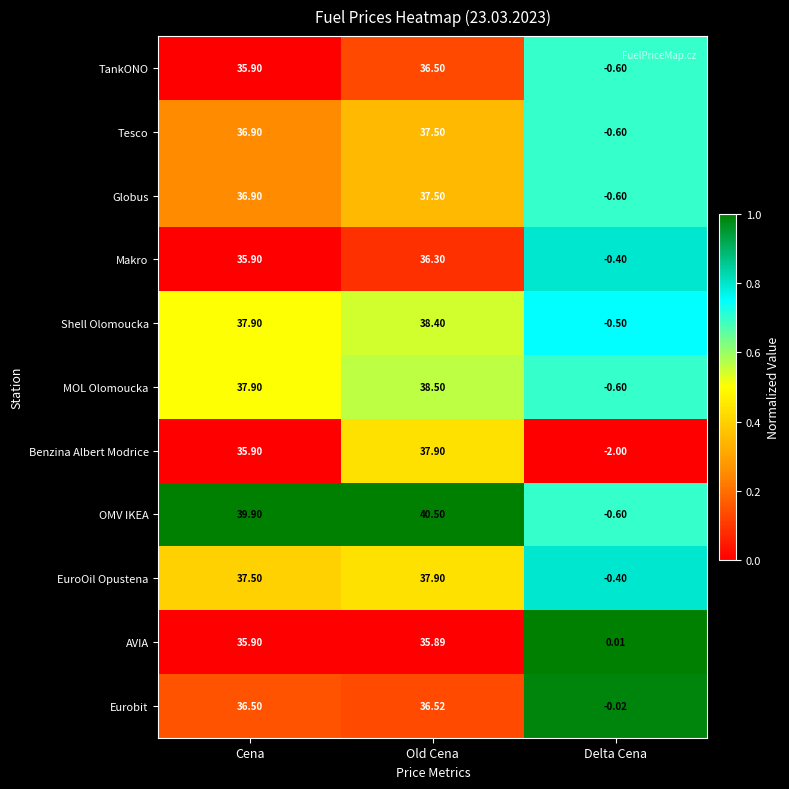

Which series has the largest total across all categories?

OMV IKEA